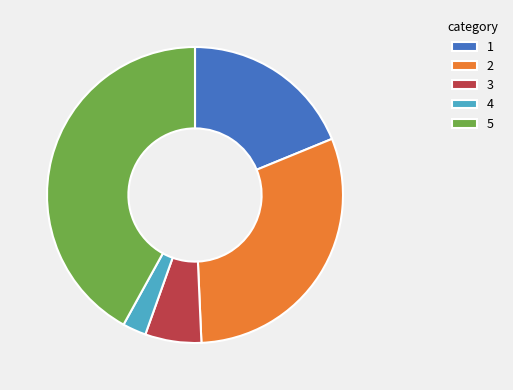

Which category has the smallest portion of the pie?

4